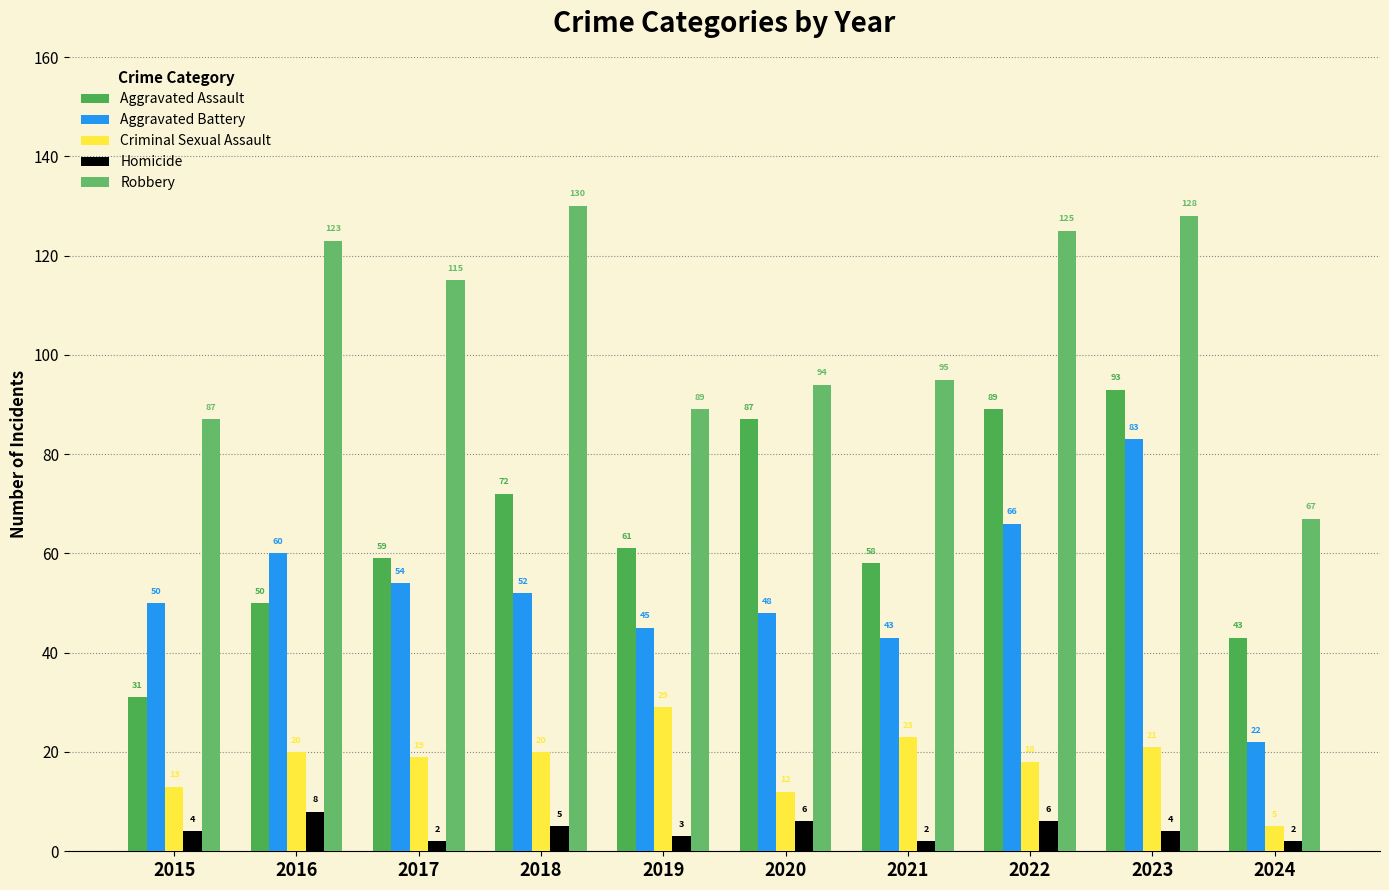

Which category has the lowest value across all series?

2017